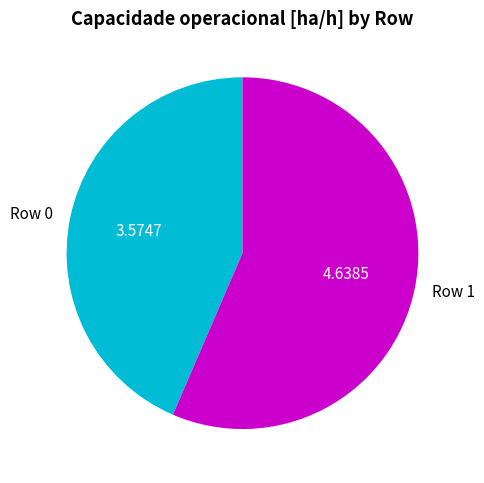

Rank the categories by value from highest to lowest.

Row 1, Row 0